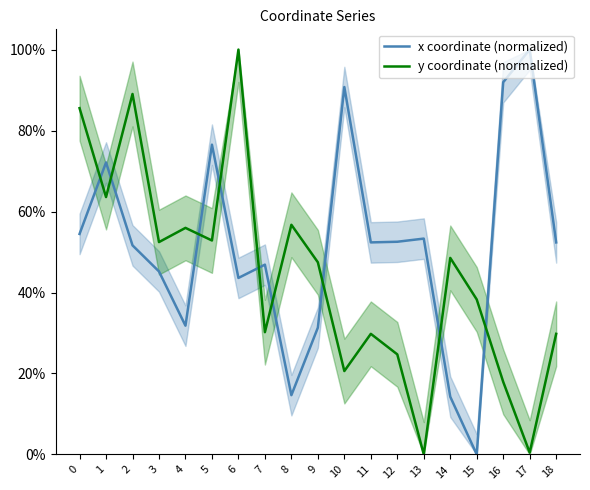

Reading left to right, list all the values displayed in this chart.

x coordinate (normalized): 0=0.5	1=0.7	2=0.5	3=0.5	4=0.3	5=0.8	6=0.4	7=0.5	8=0.1	9=0.3	10=0.9	11=0.5	12=0.5	13=0.5	14=0.1	15=0.0	16=0.9	17=1.0	18=0.5
y coordinate (normalized): 0=0.9	1=0.6	2=0.9	3=0.5	4=0.6	5=0.5	6=1.0	7=0.3	8=0.6	9=0.5	10=0.2	11=0.3	12=0.2	13=0.0	14=0.5	15=0.4	16=0.2	17=0.0	18=0.3